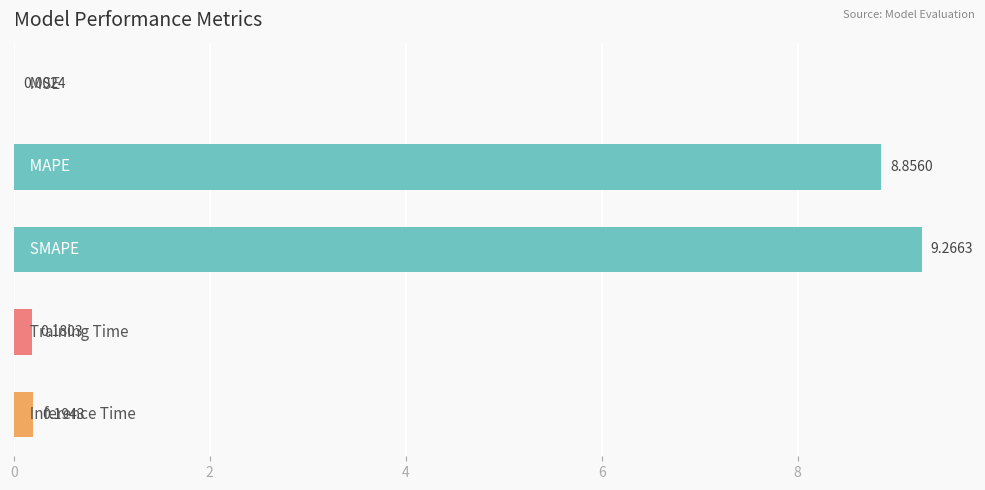

What is the sum of all values?

18.5